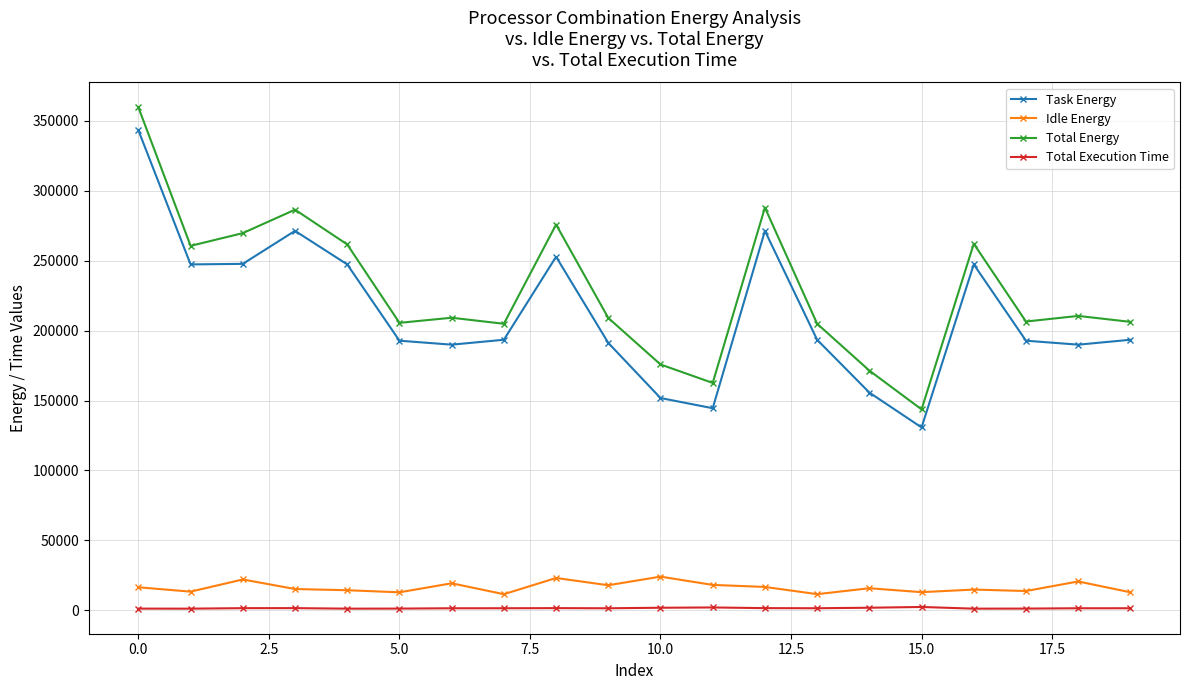

What is the greatest value displayed?

359771.5